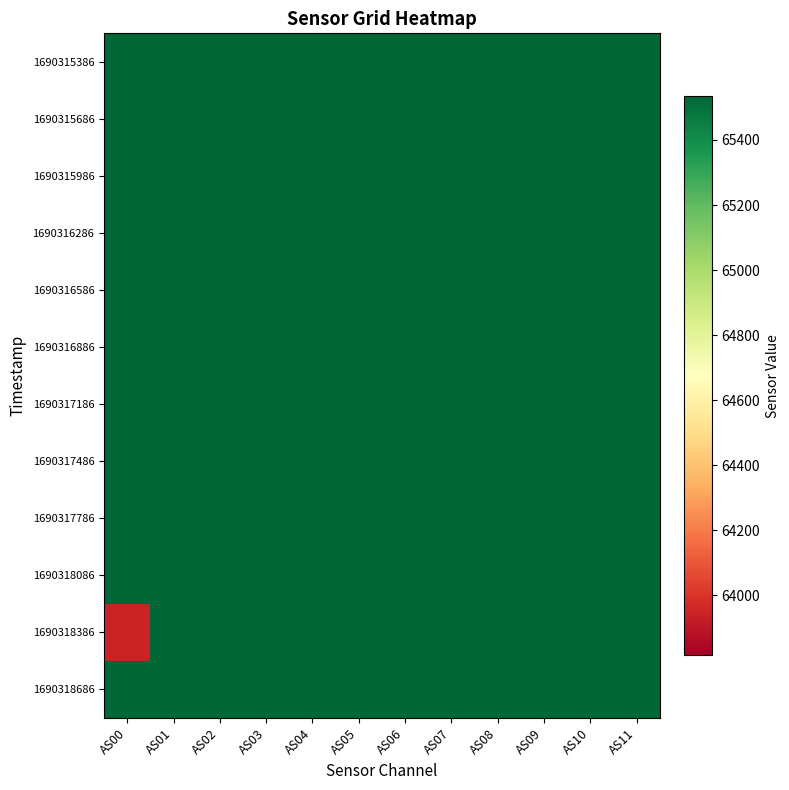

What is the greatest value displayed?

65535